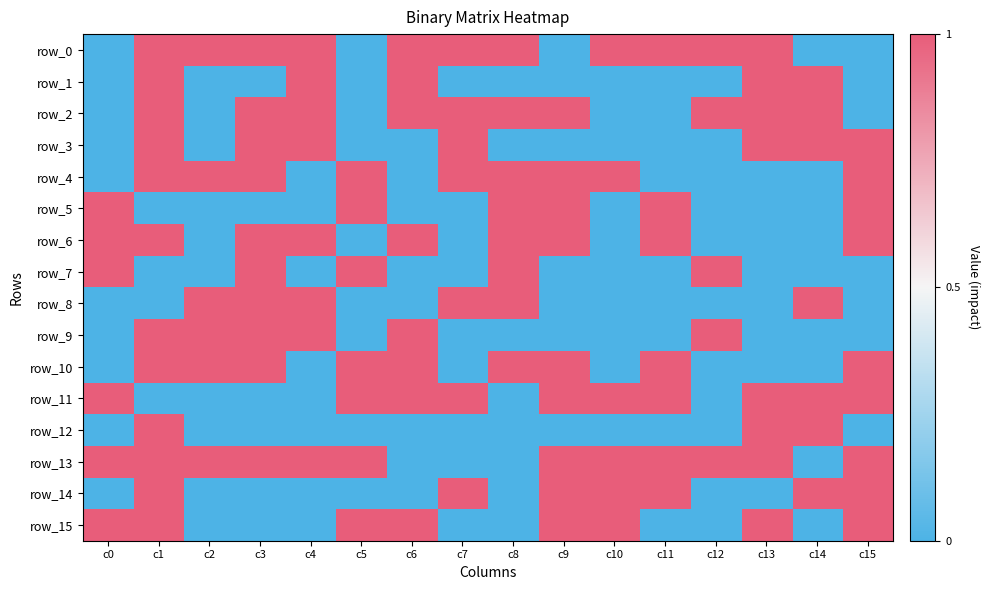

Which series has the widest spread of values?

row_0